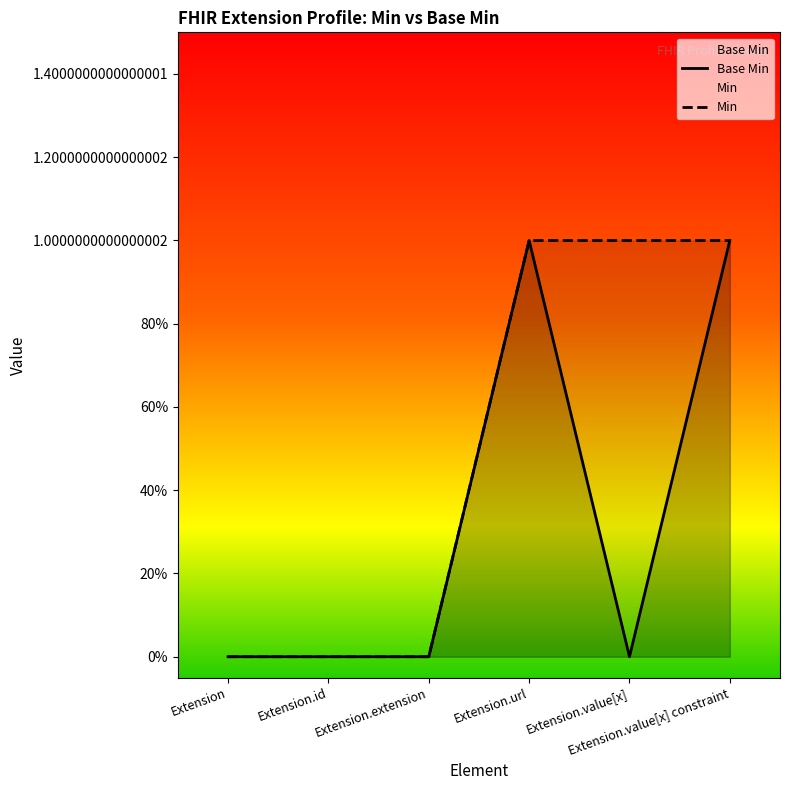

At which label does Min reach its peak?

Extension.url